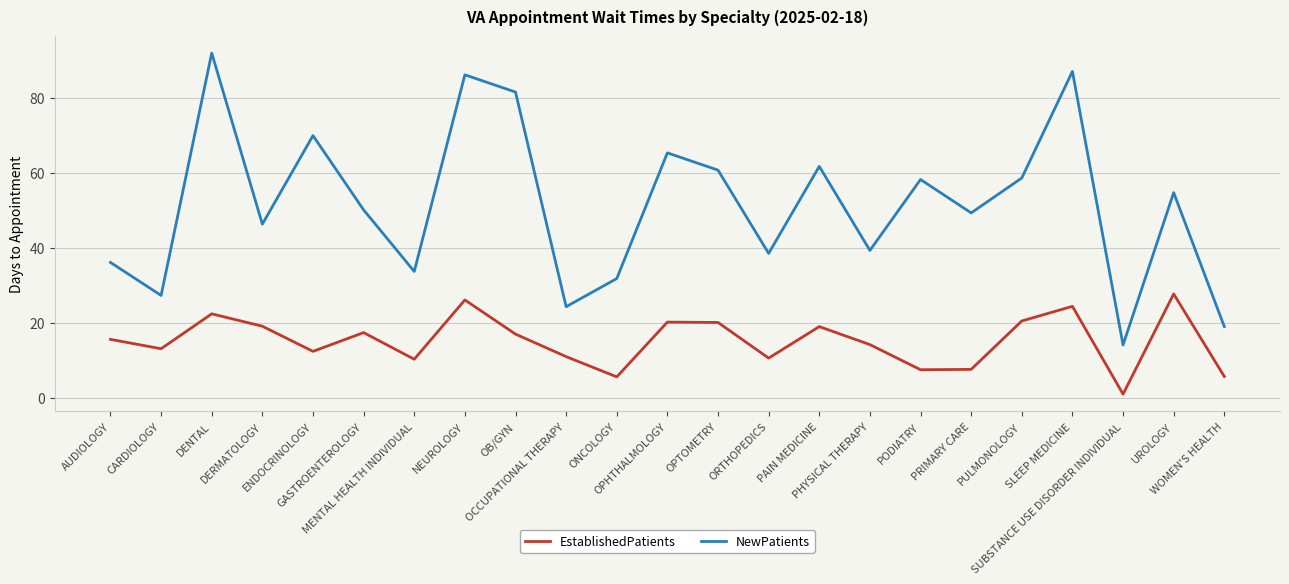

Where does the EstablishedPatients series first go above 15?

AUDIOLOGY